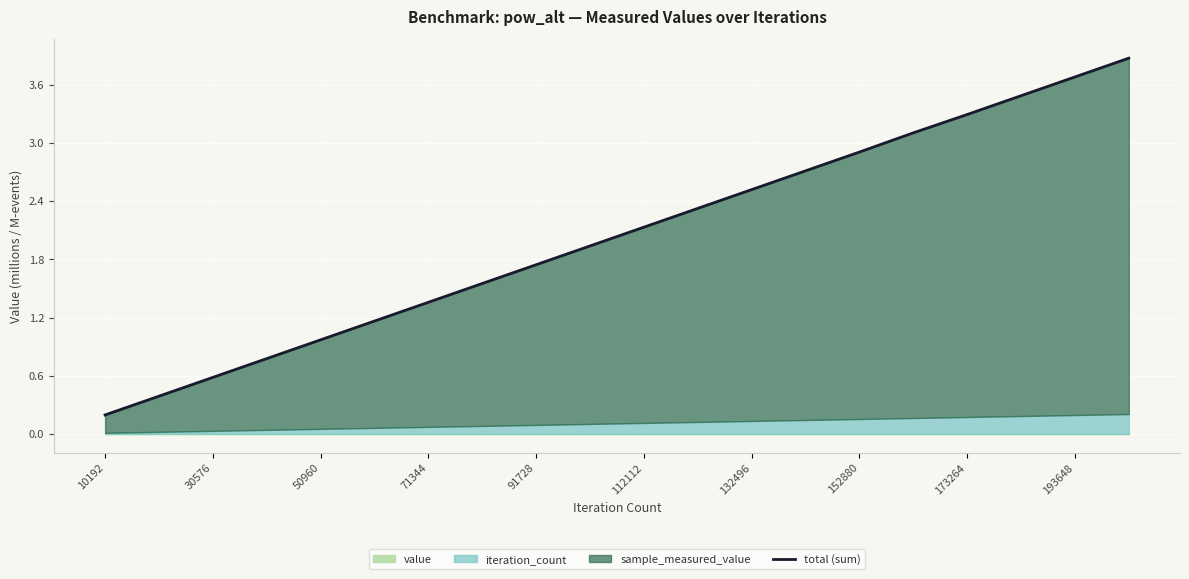

What is the label of the 8th point from the left?

152880